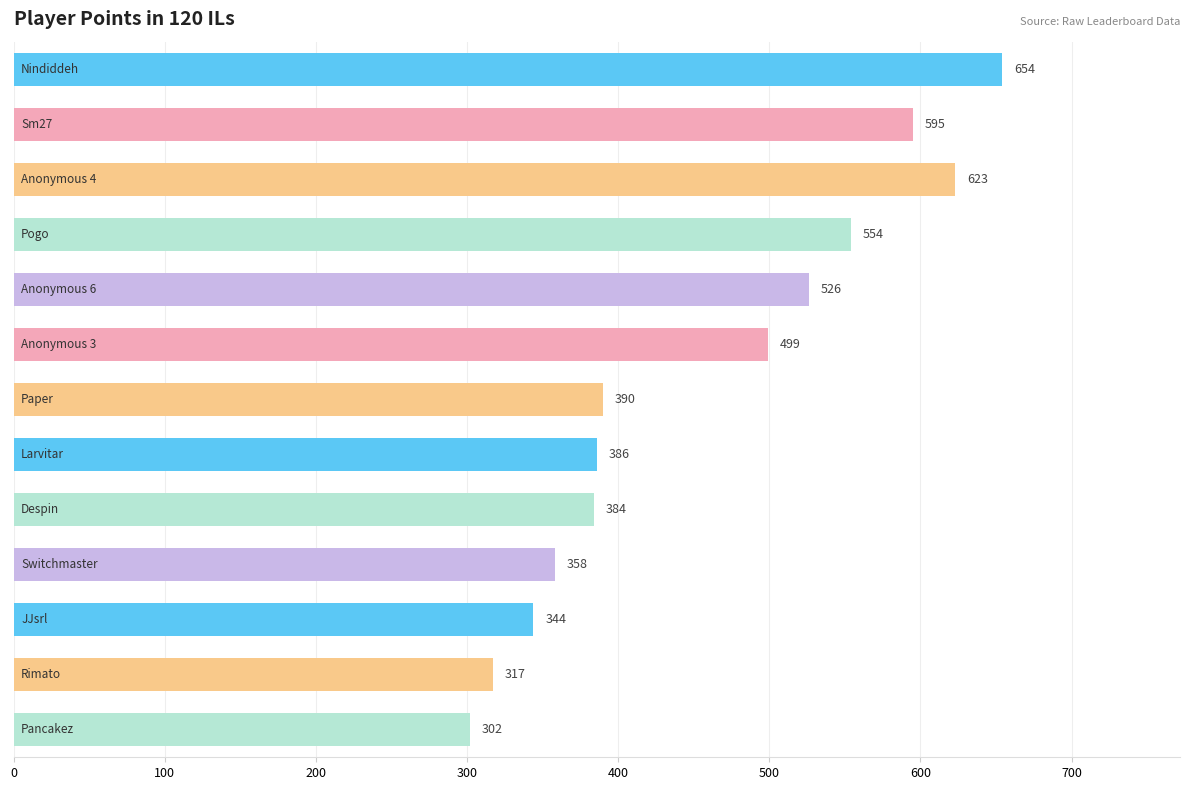

What is the greatest value displayed?

654